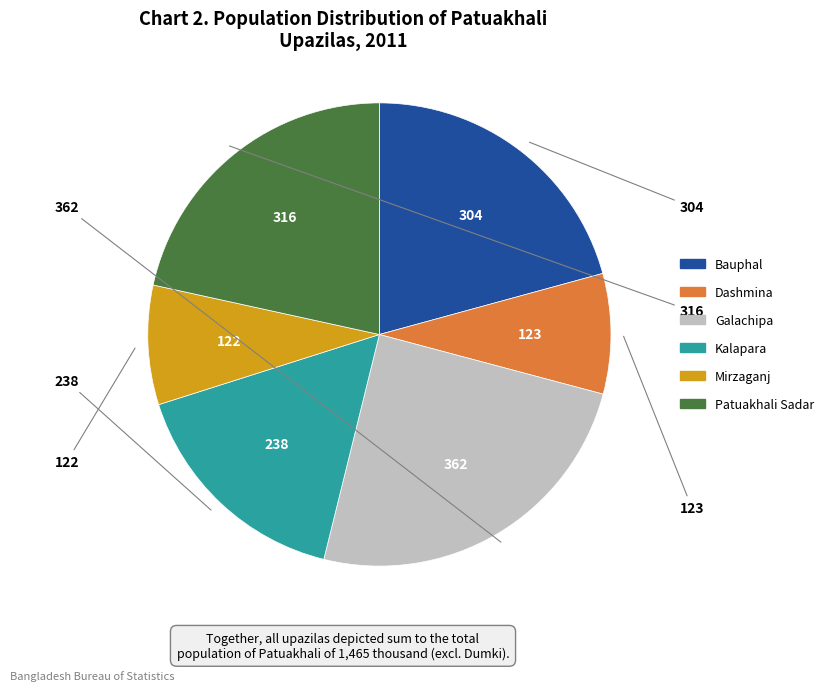

Which has a higher value, Bauphal or Dashmina?

Bauphal